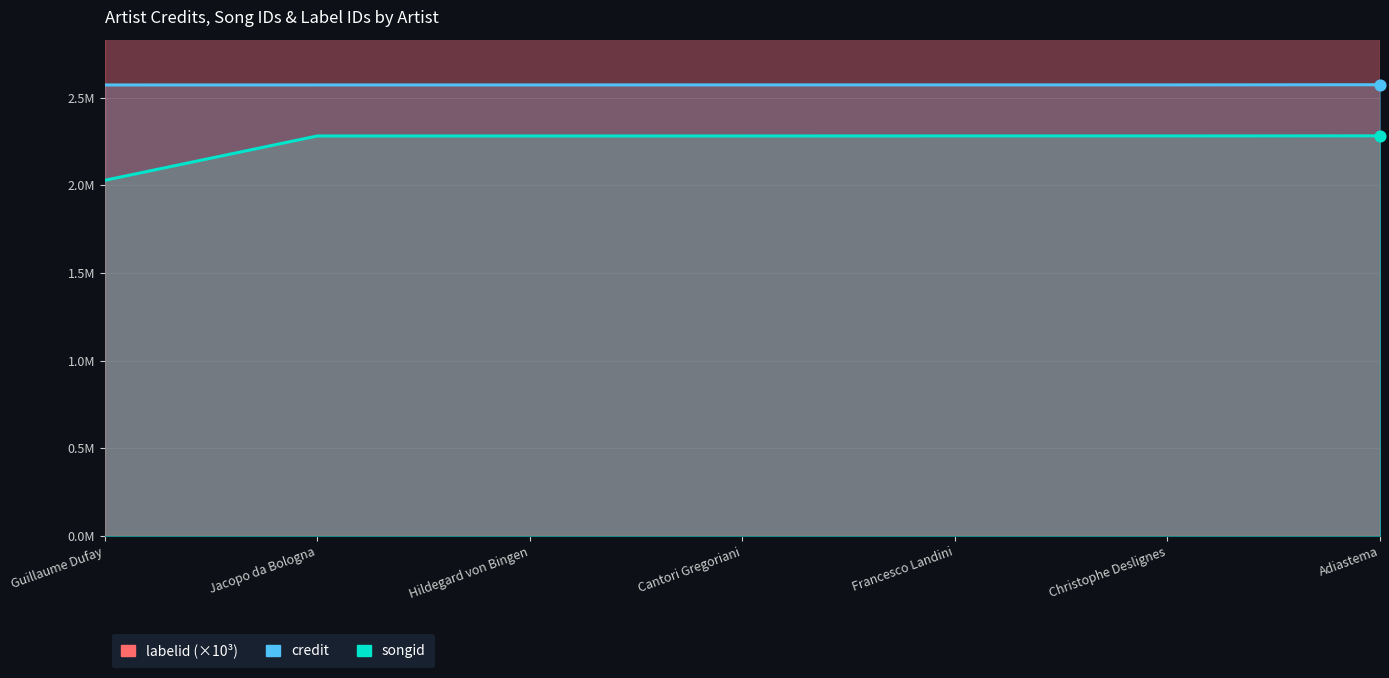

Which series reaches the minimum Y coordinate?

songid